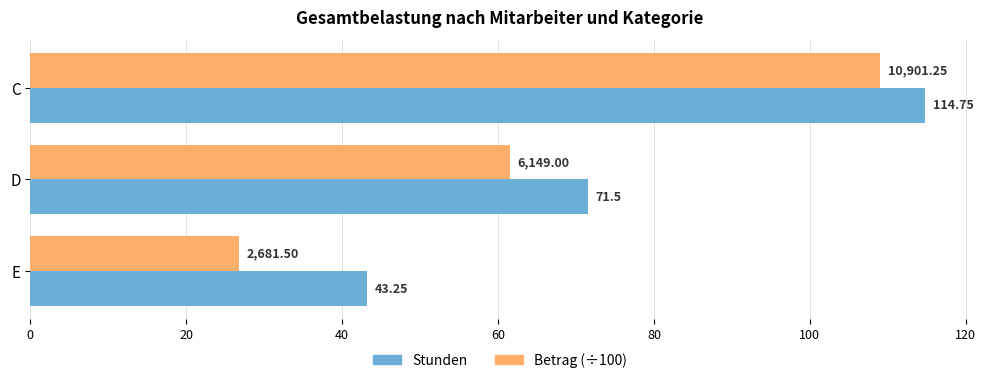

What are all the series names shown in the legend?

Stunden, Betrag (÷100)